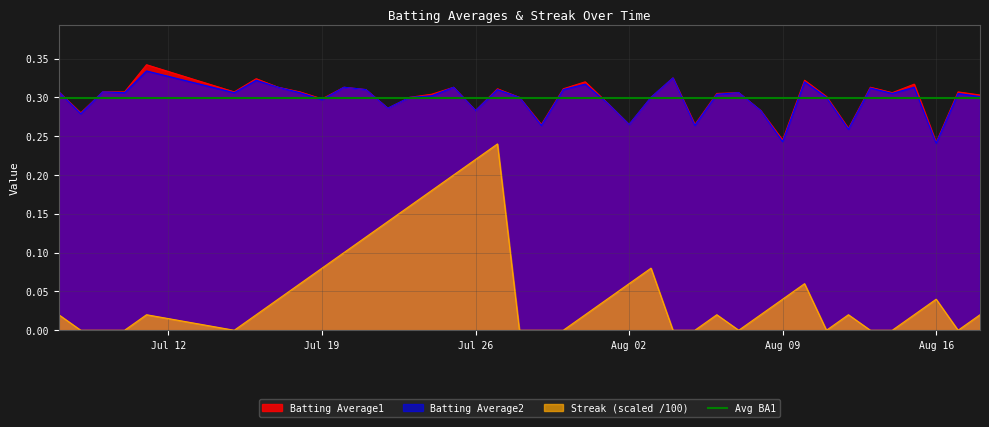

True or false: Streak (scaled /100) and Batting Average2 intersect in this chart.

False